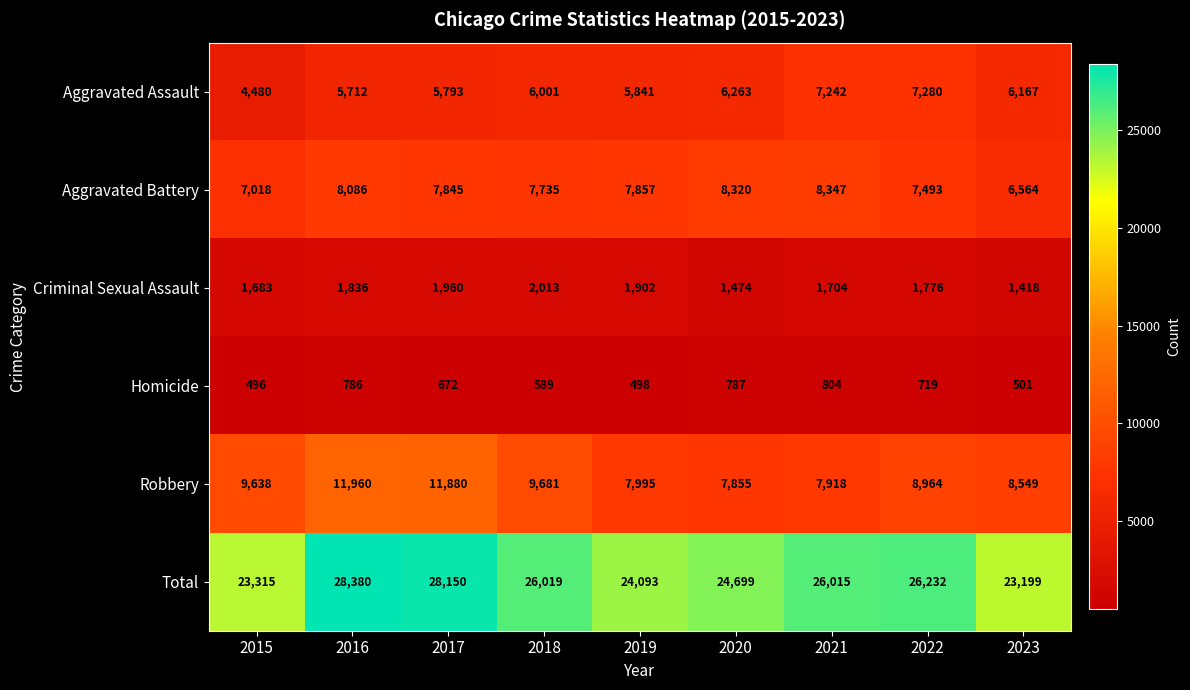

Where is Aggravated Battery nearest to the value 7455?

2022